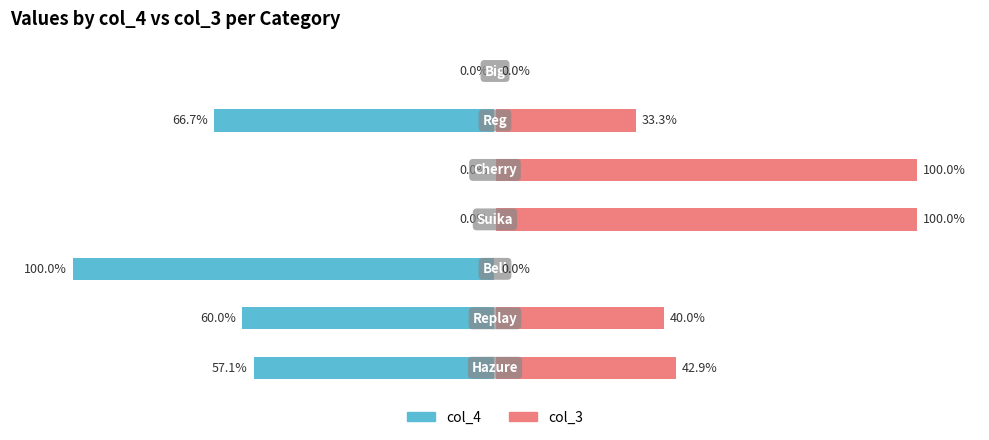

List the labels in order of col_3 value, smallest first.

2, 6, 5, 1, 0, 3, 4